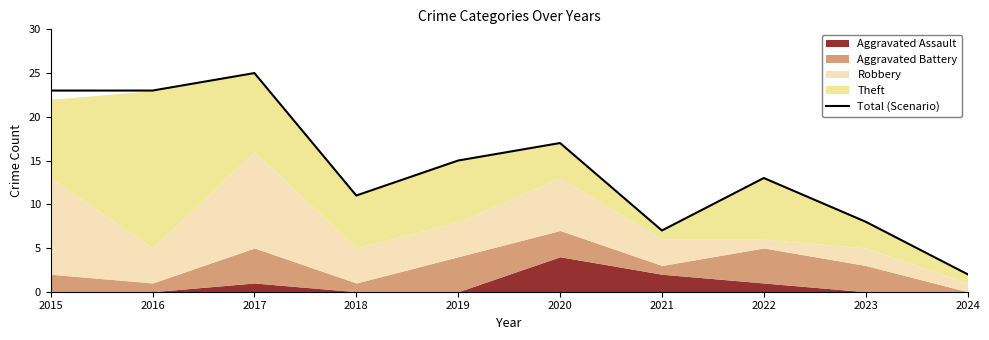

Where is the data nearest to the value 13?

2022